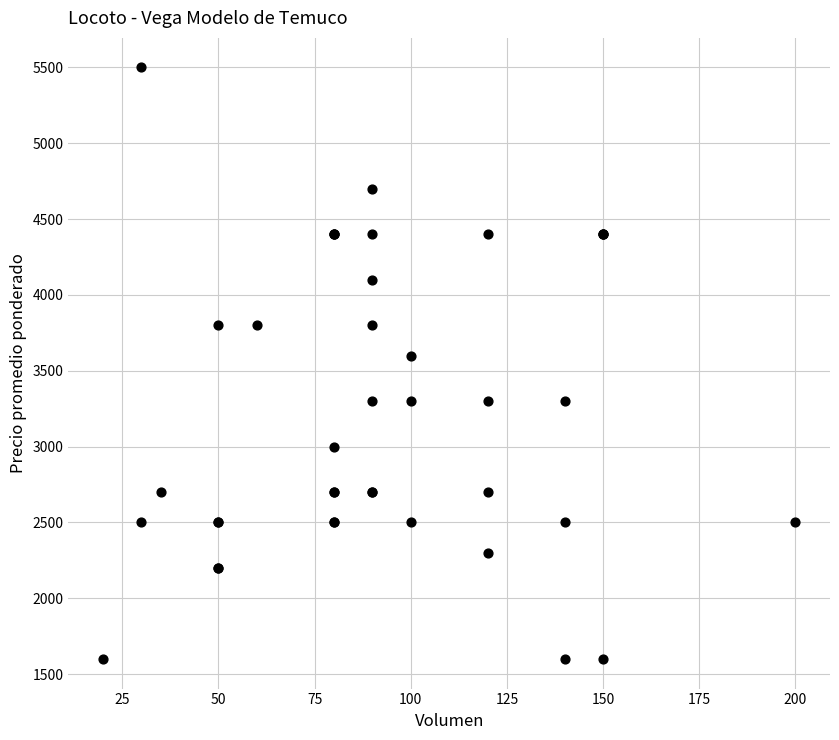

What Y value in the scatter plot is closest to 3550?

3600